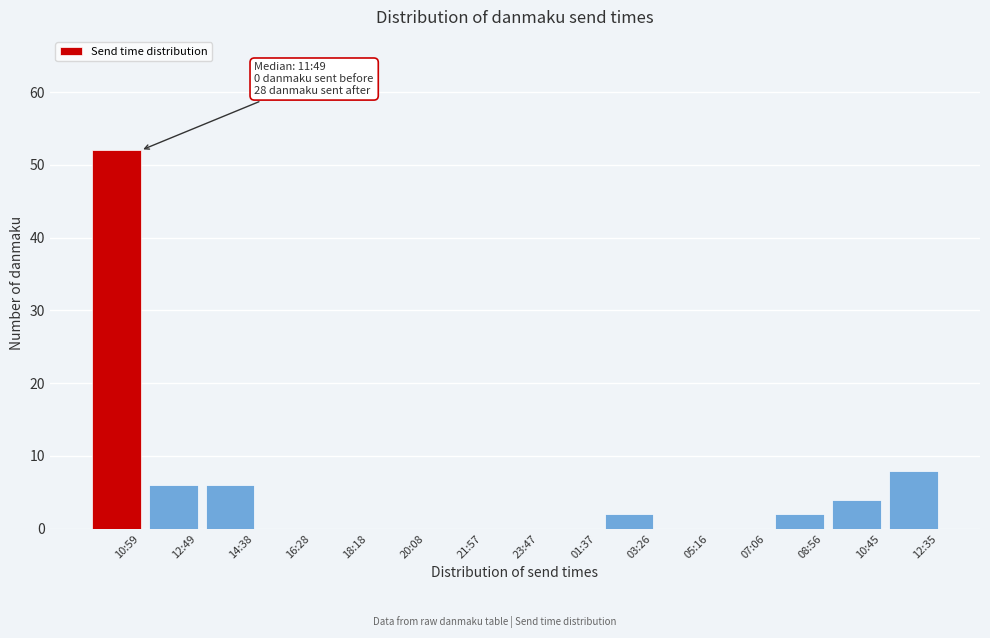

Reading left to right, transcribe all the data shown in this chart.

10:59=52	12:49=6	14:38=6	16:28=0	18:18=0	20:08=0	21:57=0	23:47=0	01:37=0	03:26=2	05:16=0	07:06=0	08:56=2	10:45=4	12:35=8